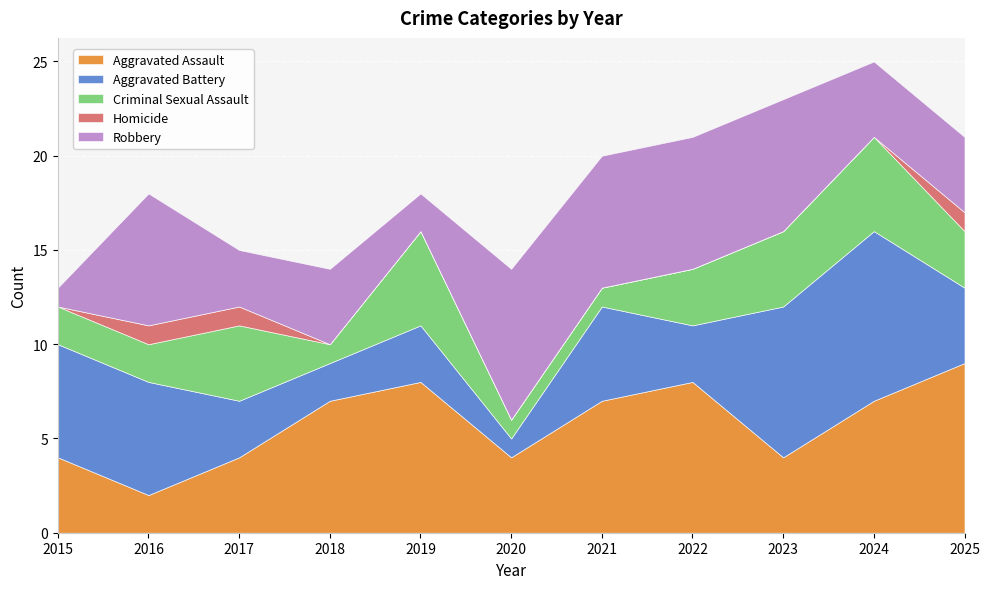

Which has a higher value, 2021 or 2025?

2025